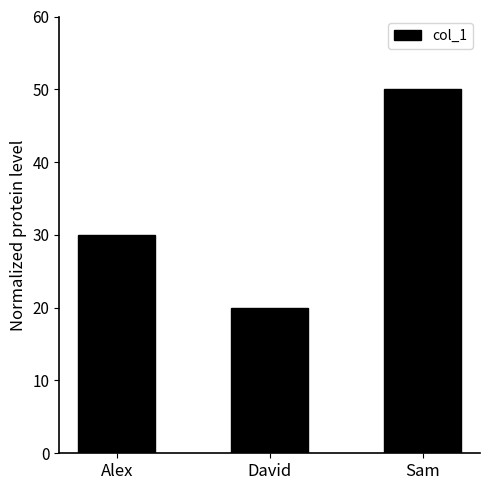

List the labels in order of value, smallest first.

David, Alex, Sam